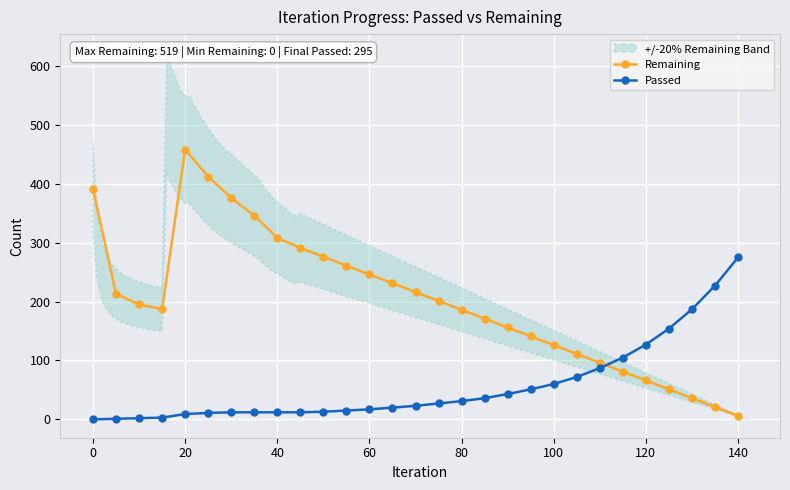

At how many categories does at least one series exceed 265?

9